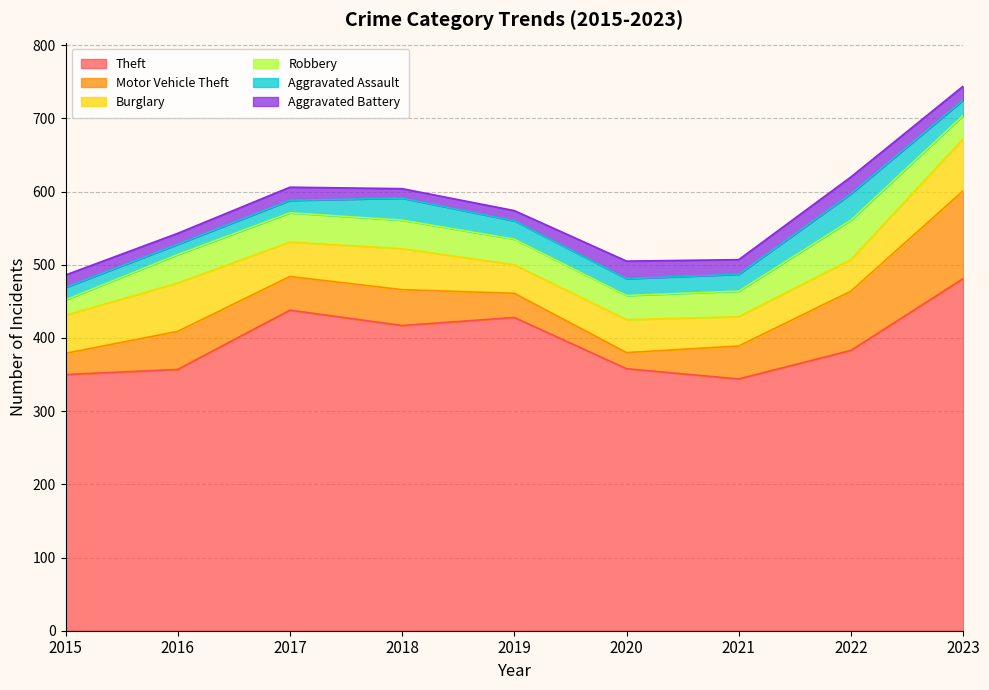

After their last crossing, which series has the higher values: Aggravated Battery or Motor Vehicle Theft?

Motor Vehicle Theft